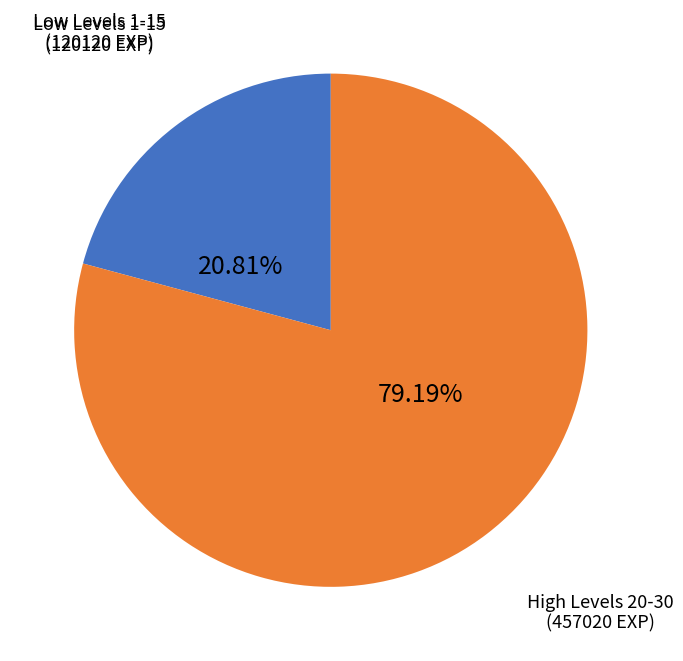

Is there any slice that represents more than half of the pie?

Yes